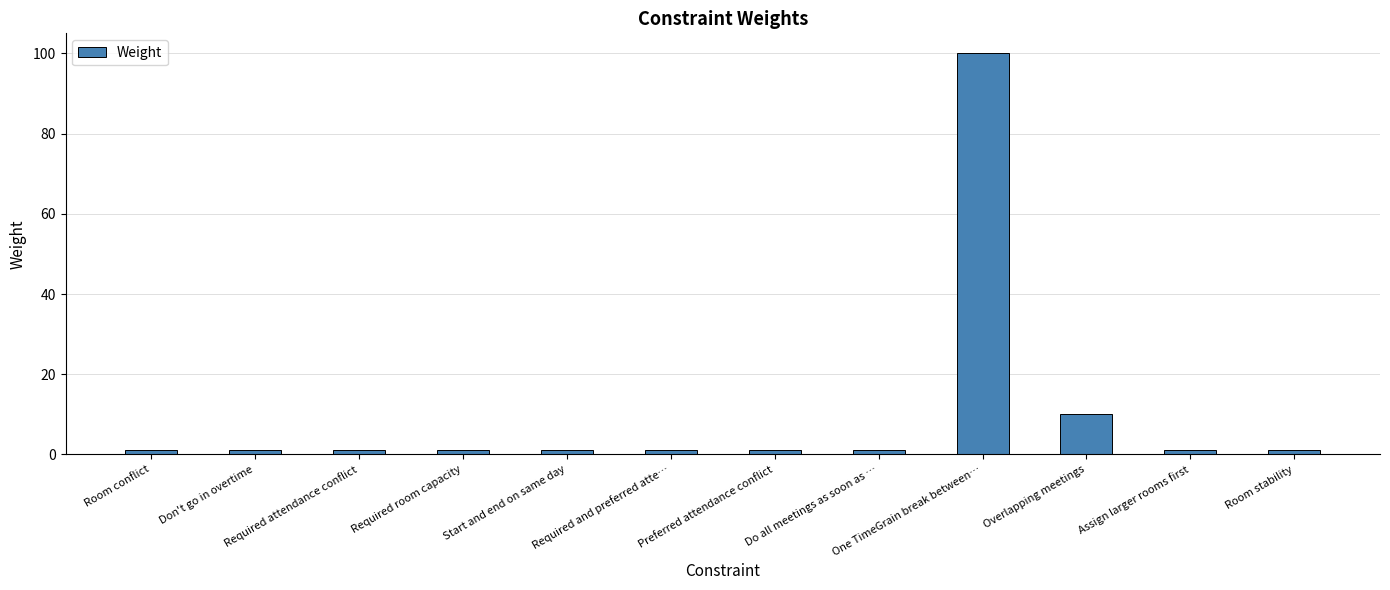

Does the chart contain stacked bars?

No